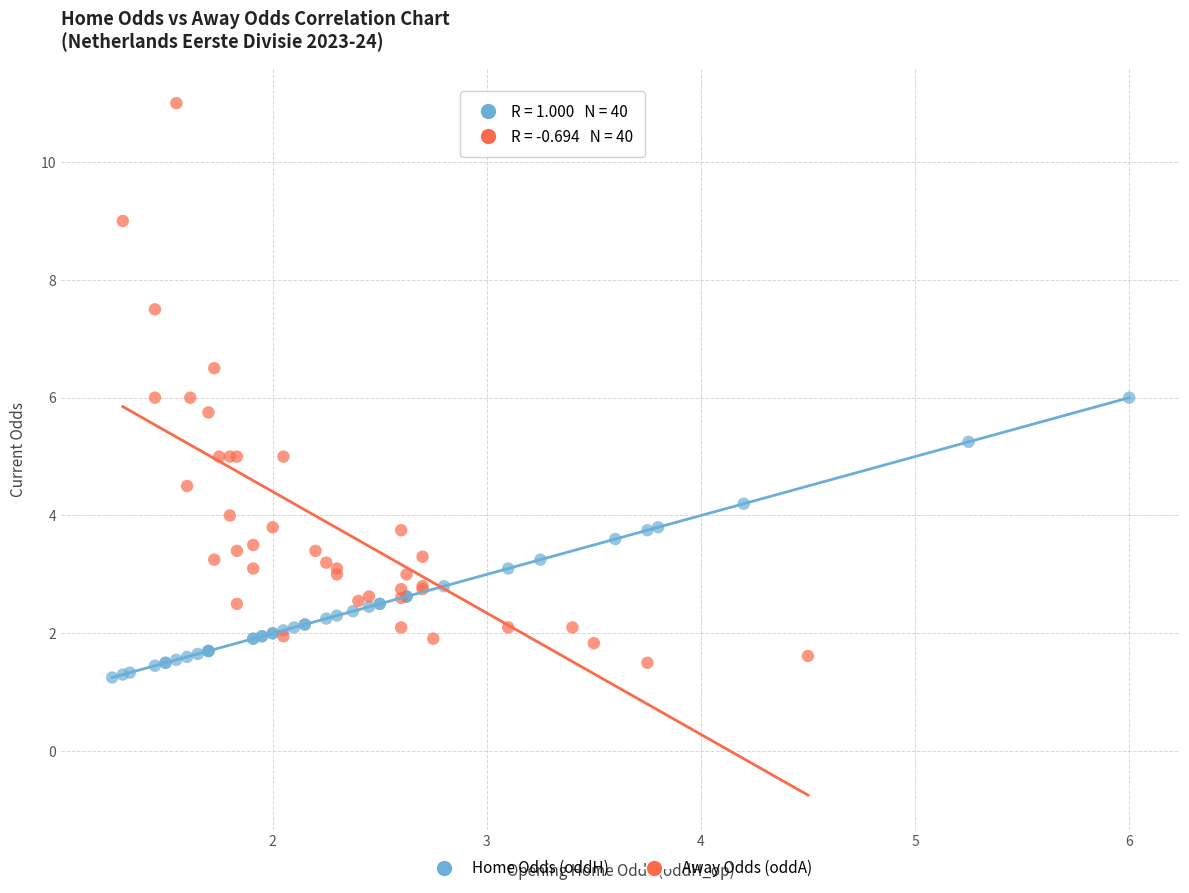

What are all the series names shown in the legend?

Home Odds (oddH), Away Odds (oddA)